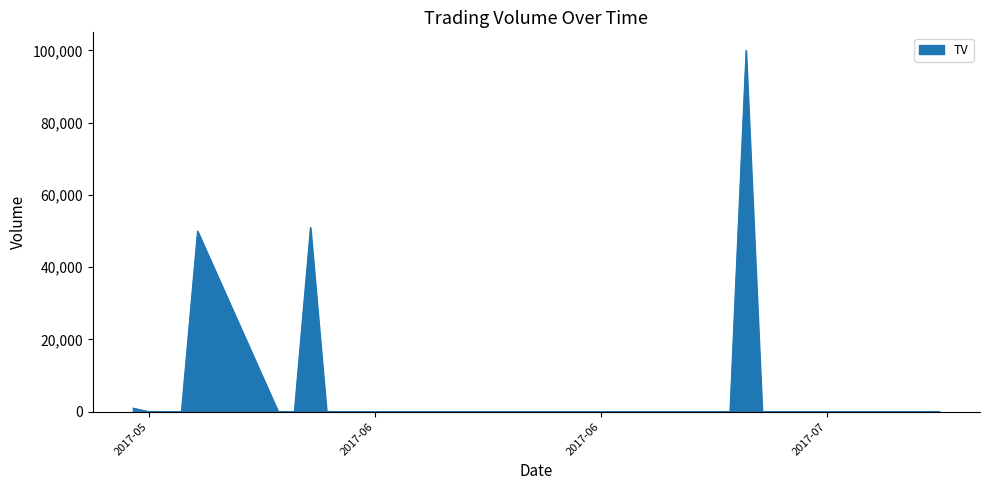

What is the maximum value shown in the chart?

100000